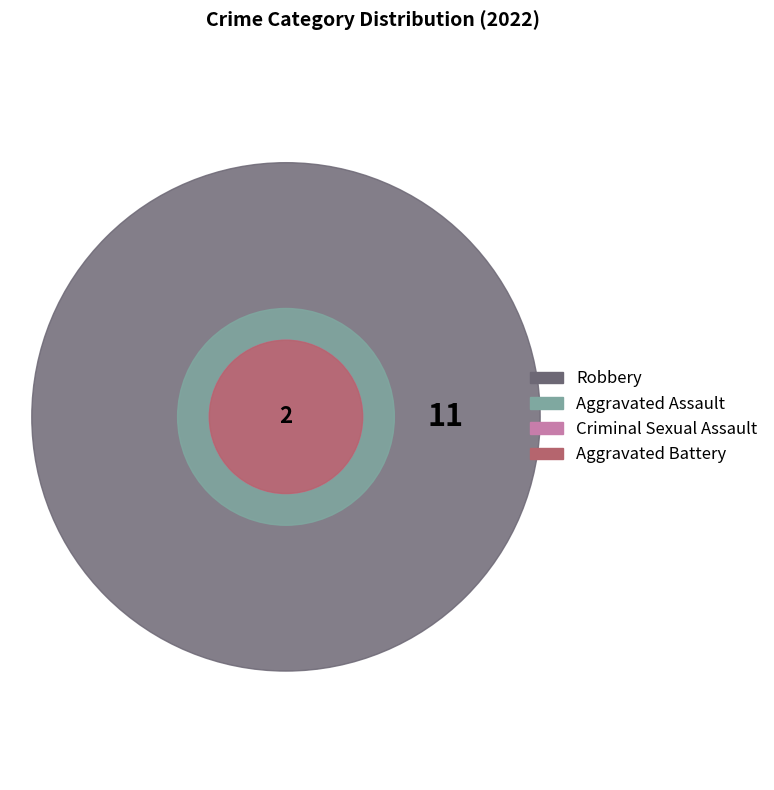

What percentage is the Aggravated Battery slice, to the nearest percent?

7%